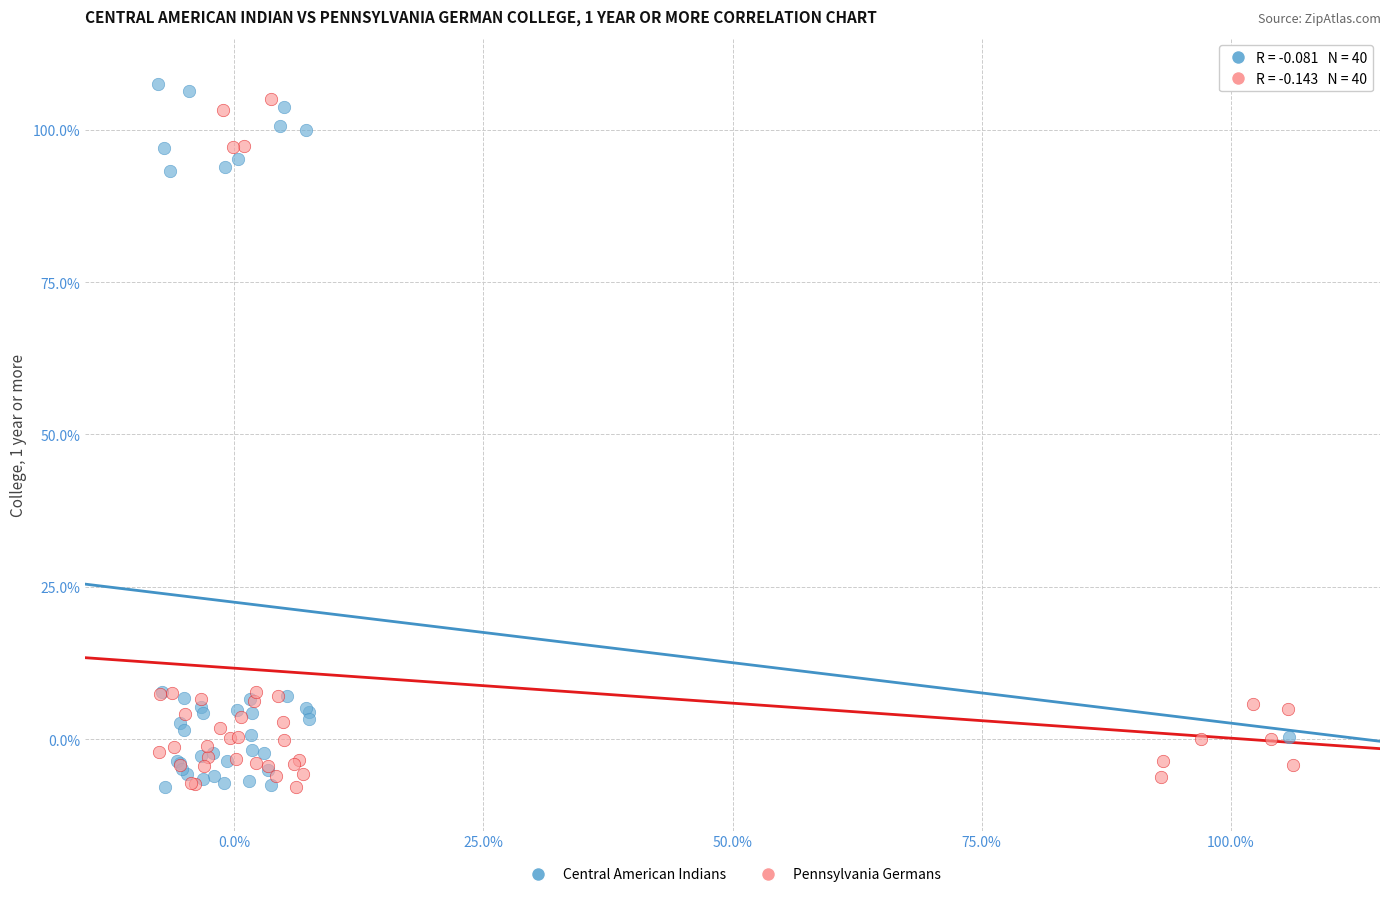

Which series reaches the maximum Y coordinate?

Central American Indians